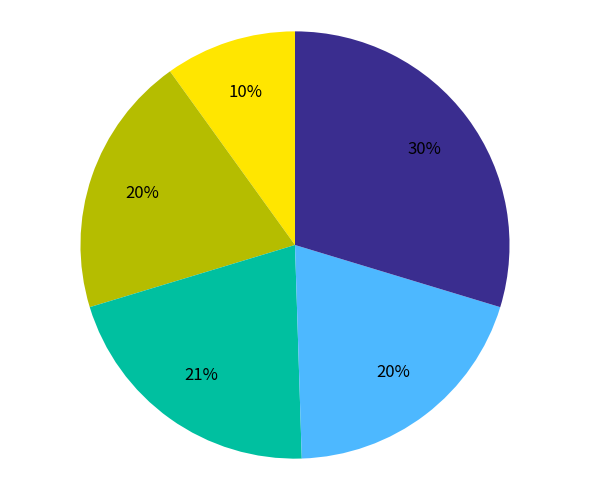

To the nearest percent, what is the difference between the largest and smallest slice percentages?

20%